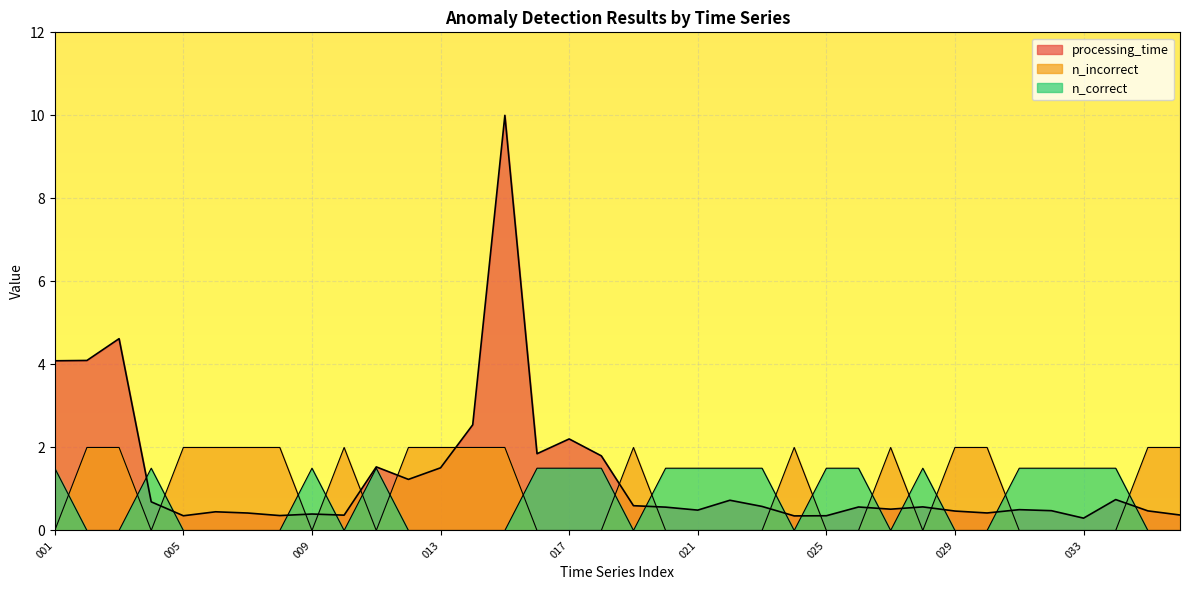

At 034, list the series in order from smallest to largest.

n_incorrect, n_correct